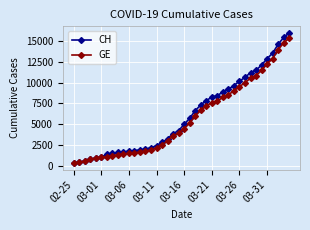

What is the value of the GE point at the 5th from the left?

981